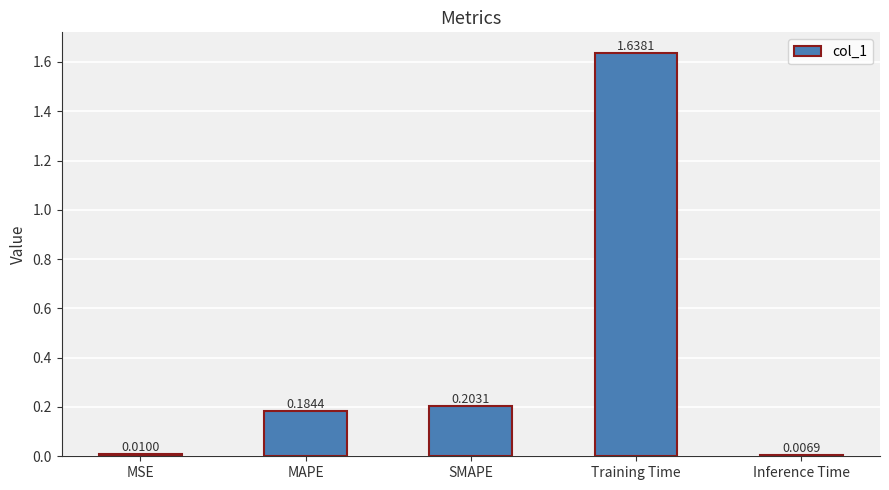

Which category has the lowest value across all series?

Inference Time